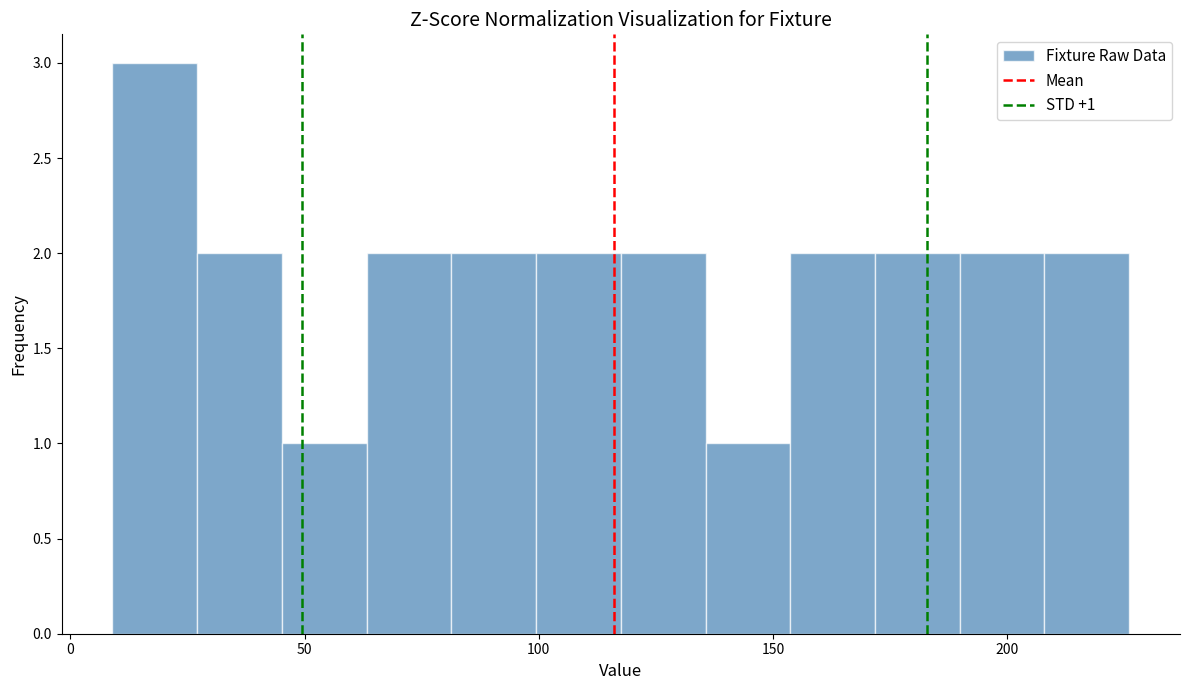

Around what value on the x-axis is the tallest bar? Give the approximate position of its centre, as read against the axis.

20